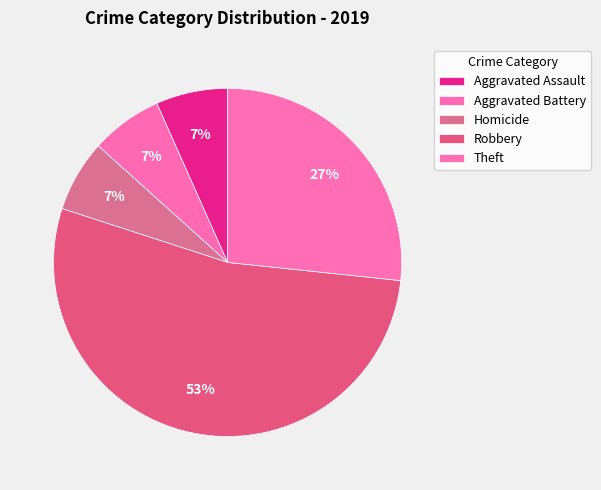

What percentage is NOT represented by Theft?

73.3%